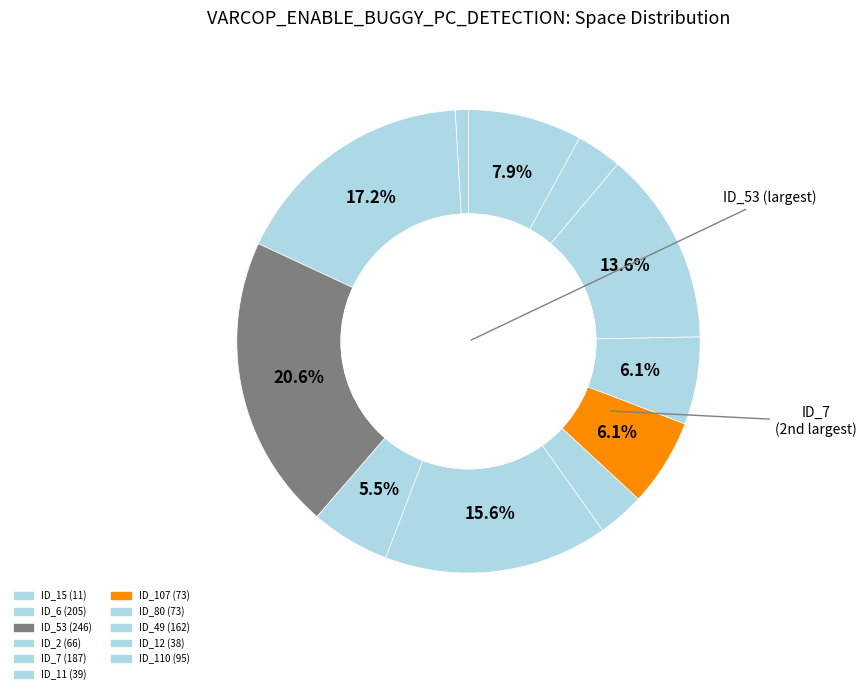

Count the number of slices in the pie.

11